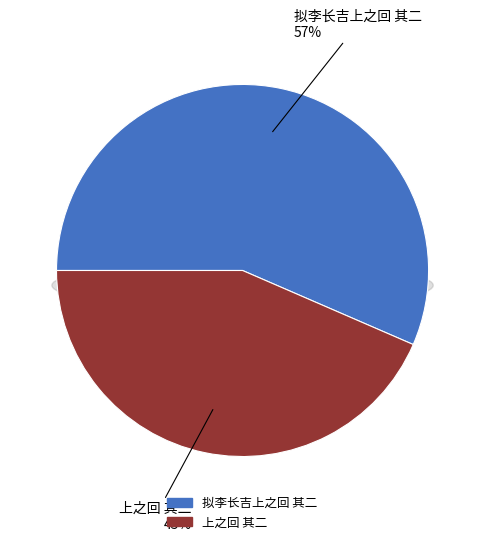

The 上之回 其二 slice represents 32% of the pie. True or false?

False